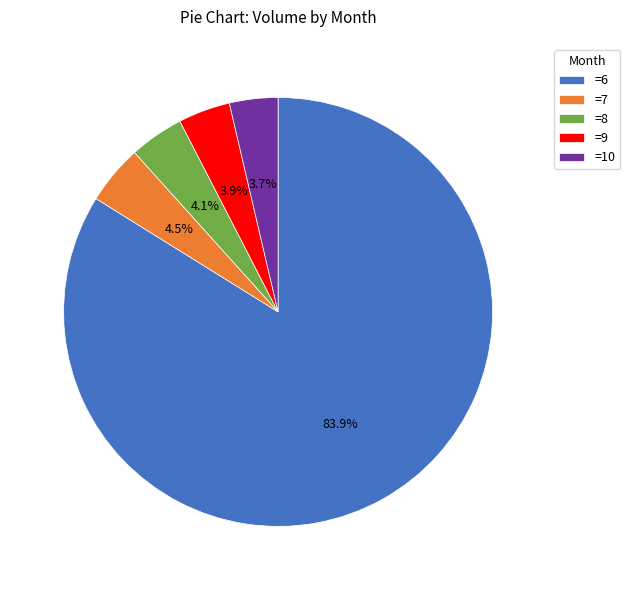

Which has a higher value, =8 or =6?

=6